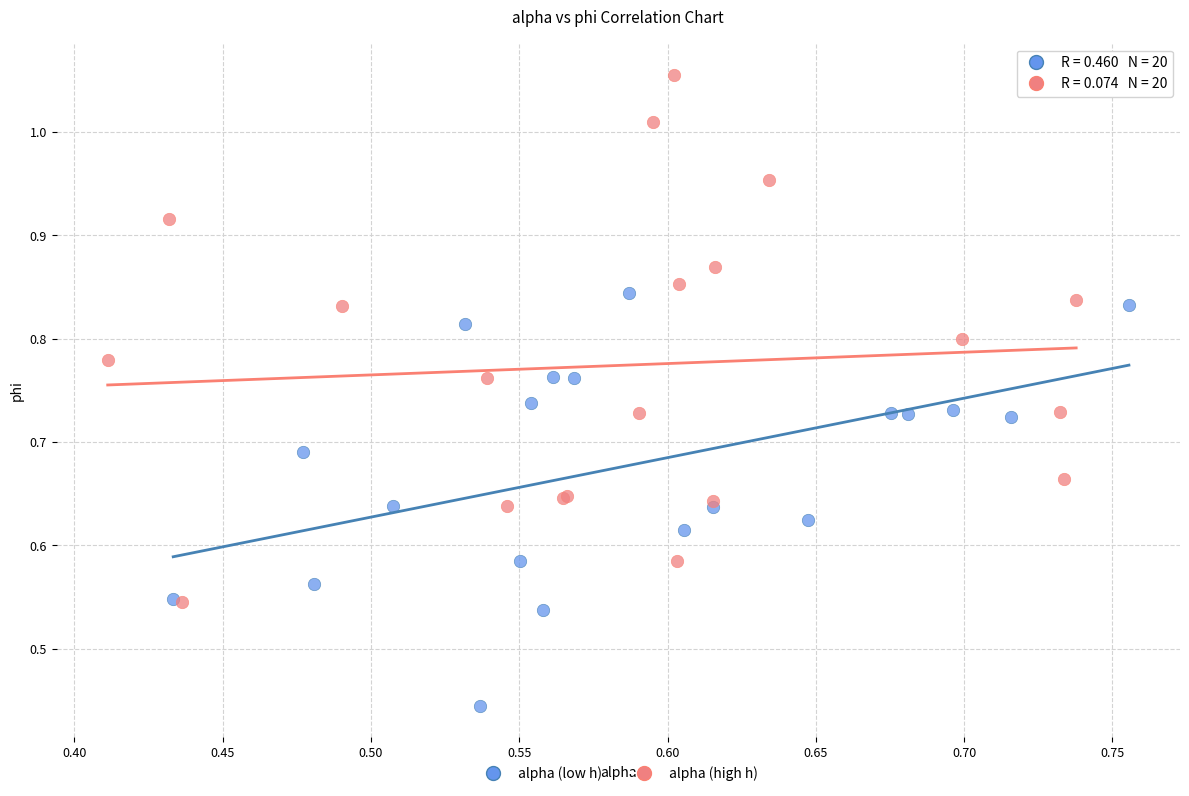

What are all the series names shown in the legend?

alpha (low h), alpha (high h)